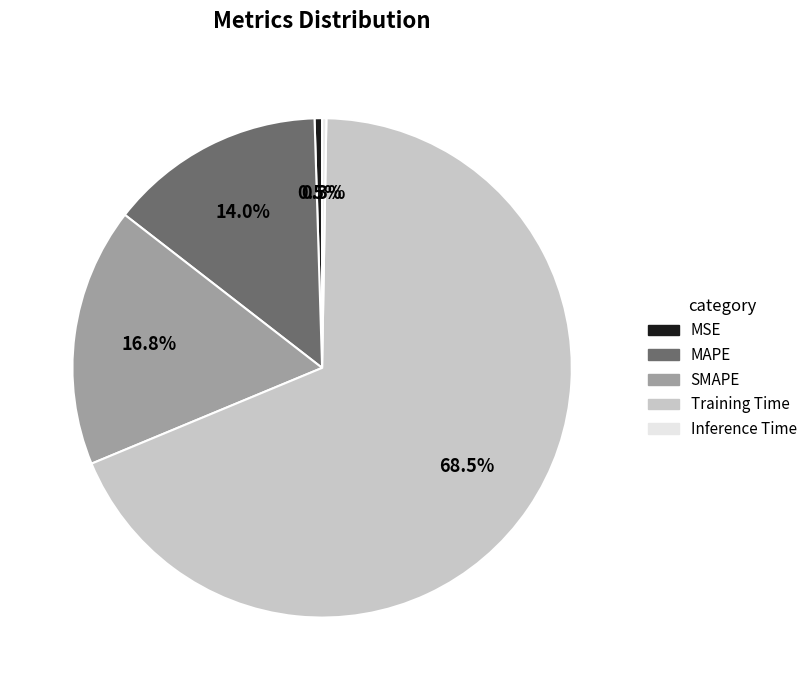

True or false: SMAPE accounts for 11% of the total.

False